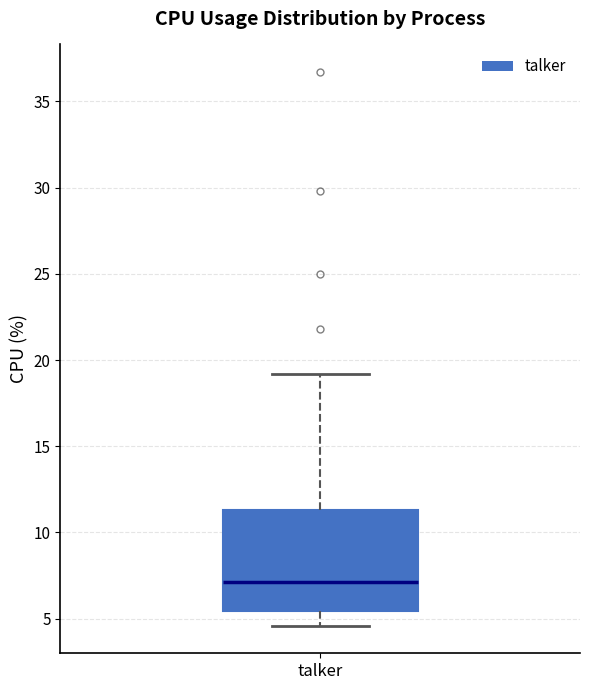

Transcribe this box plot: give where the median line is, the range the box spans, and where the two whiskers end, as read against the y-axis. The values are not printed on the chart, so give them approximately, as read against the axis.

median 7.0, box 5.5 to 11.5, whiskers 4.5 to 19.0